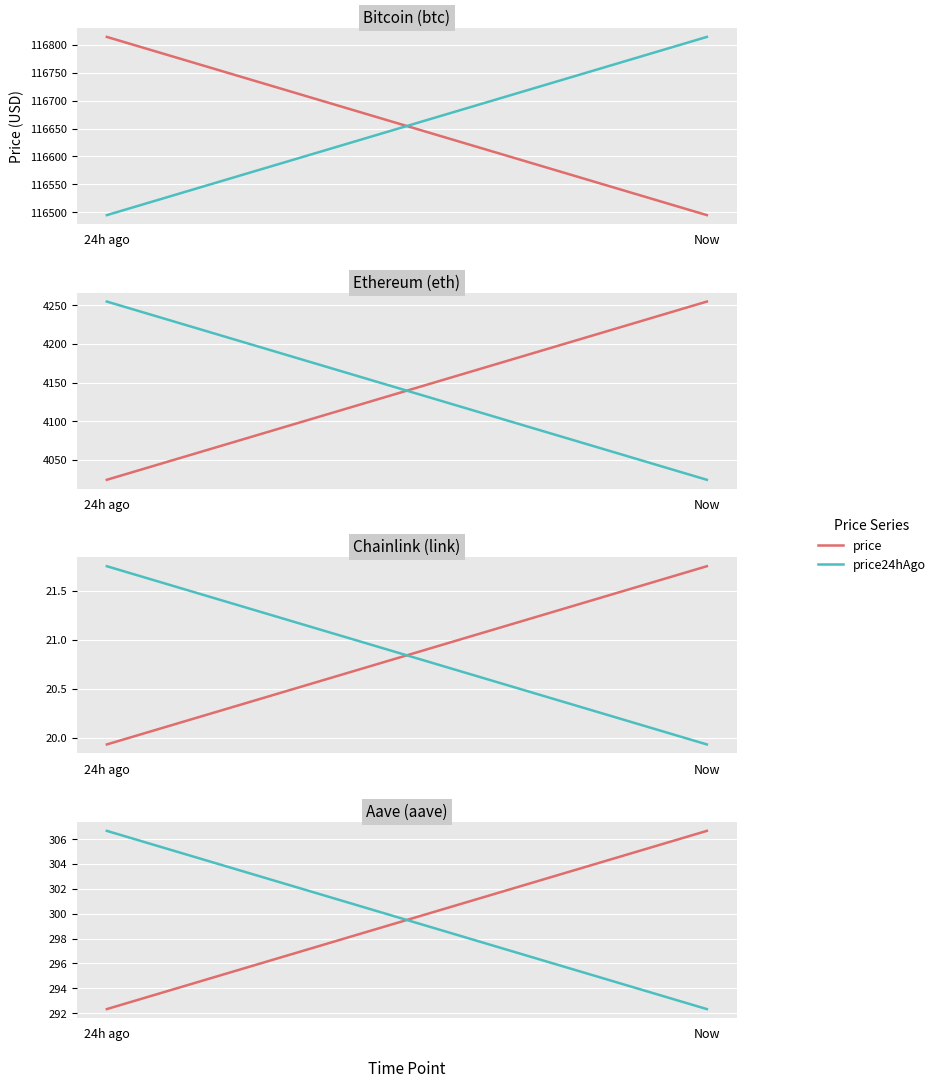

At how many categories does at least one series exceed 297?

2